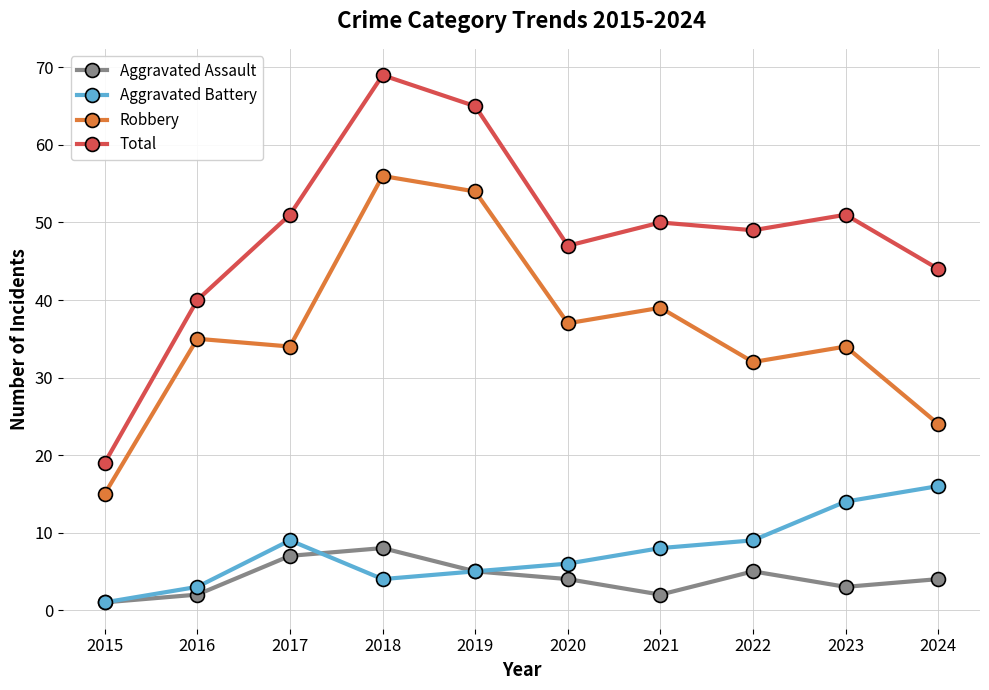

How many distinct data groups are displayed?

4